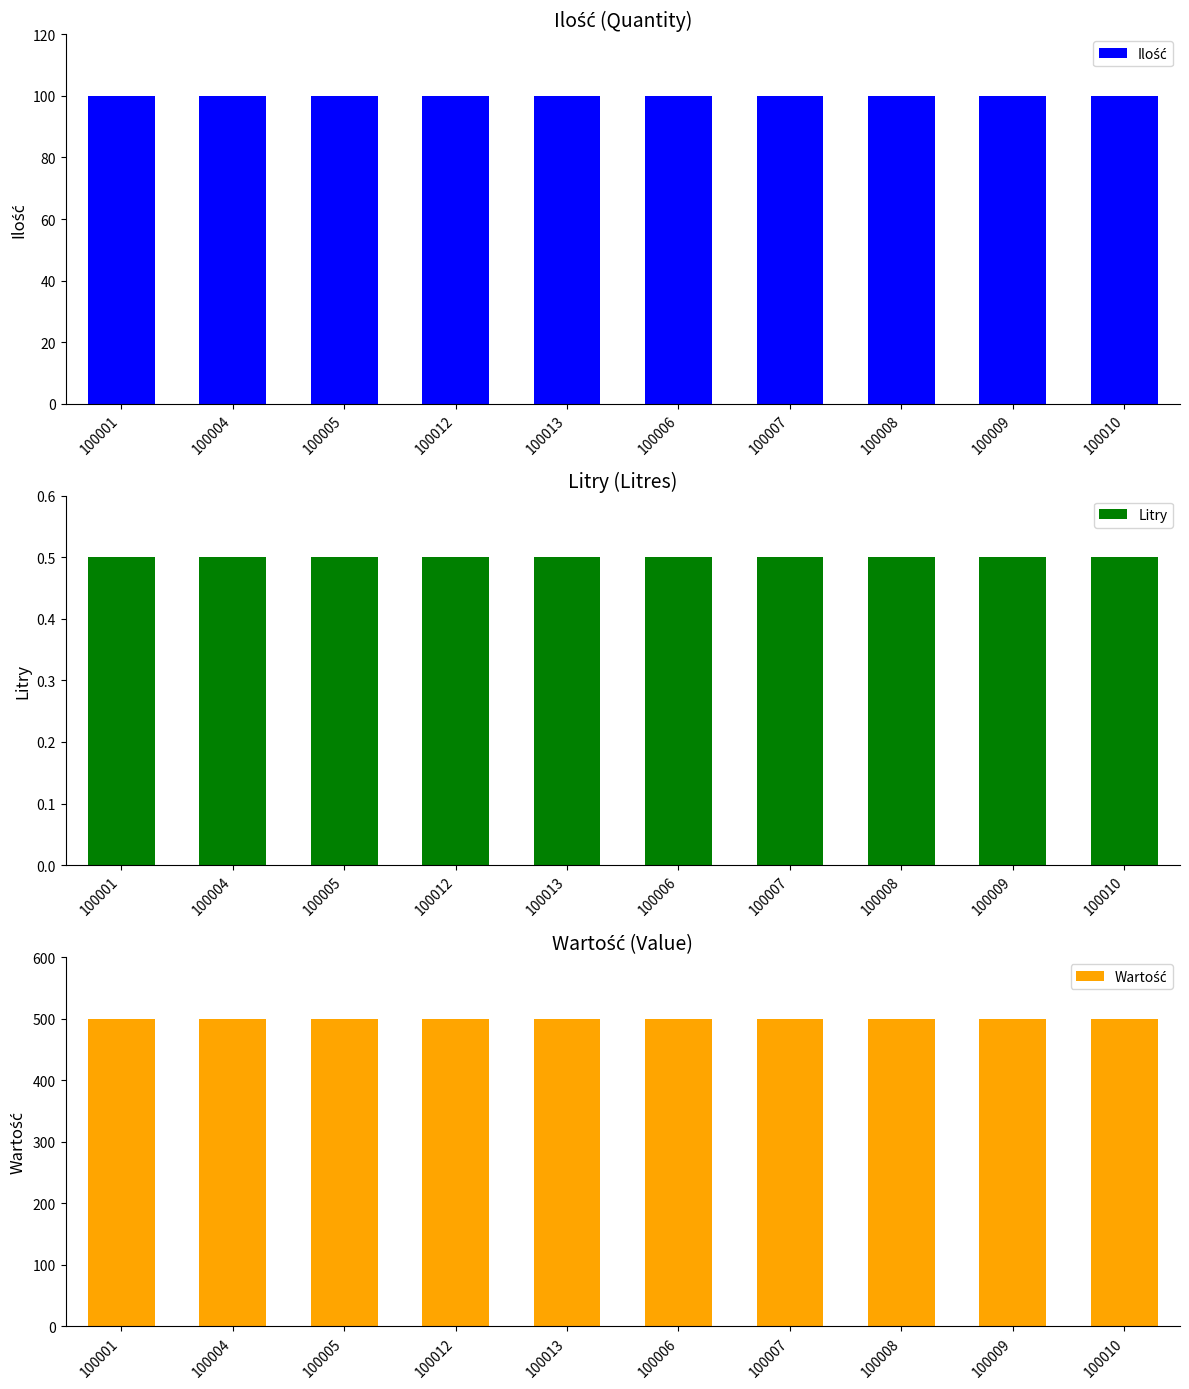

At how many categories does at least one series exceed 470?

10